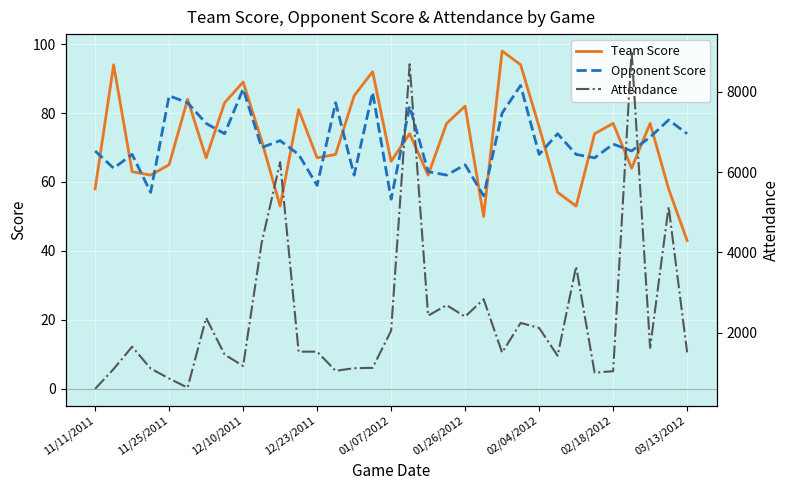

What position from the left is 9?

10